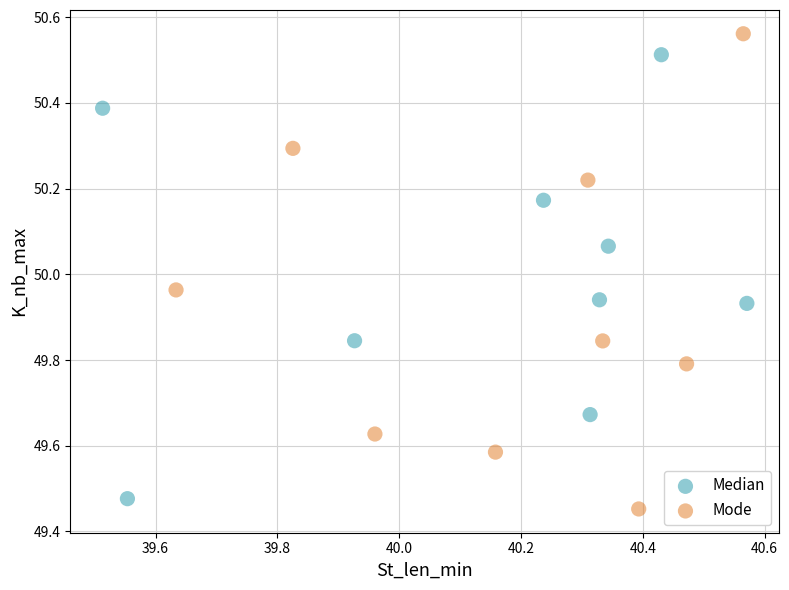

What are all the series names shown in the legend?

Median, Mode